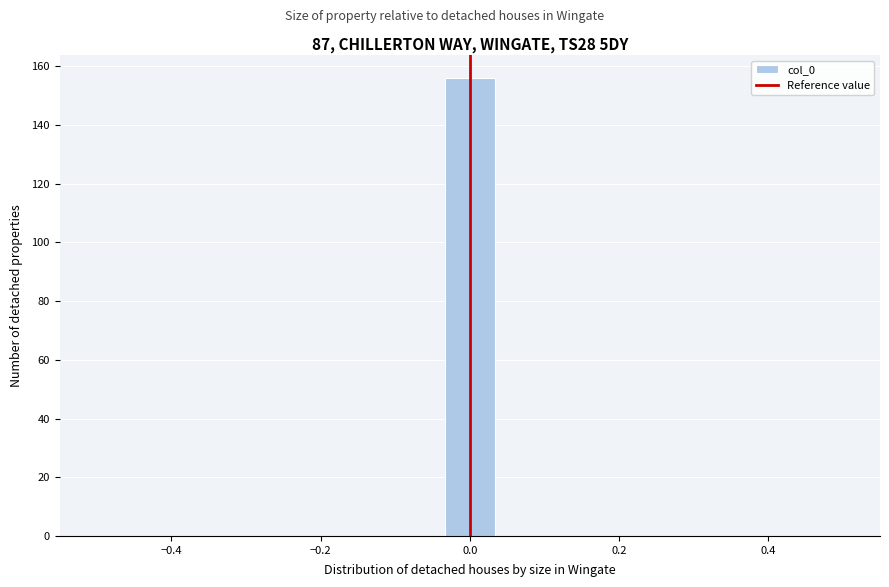

Read against the x-axis, roughly where is the centre of the tallest bar?

0.00